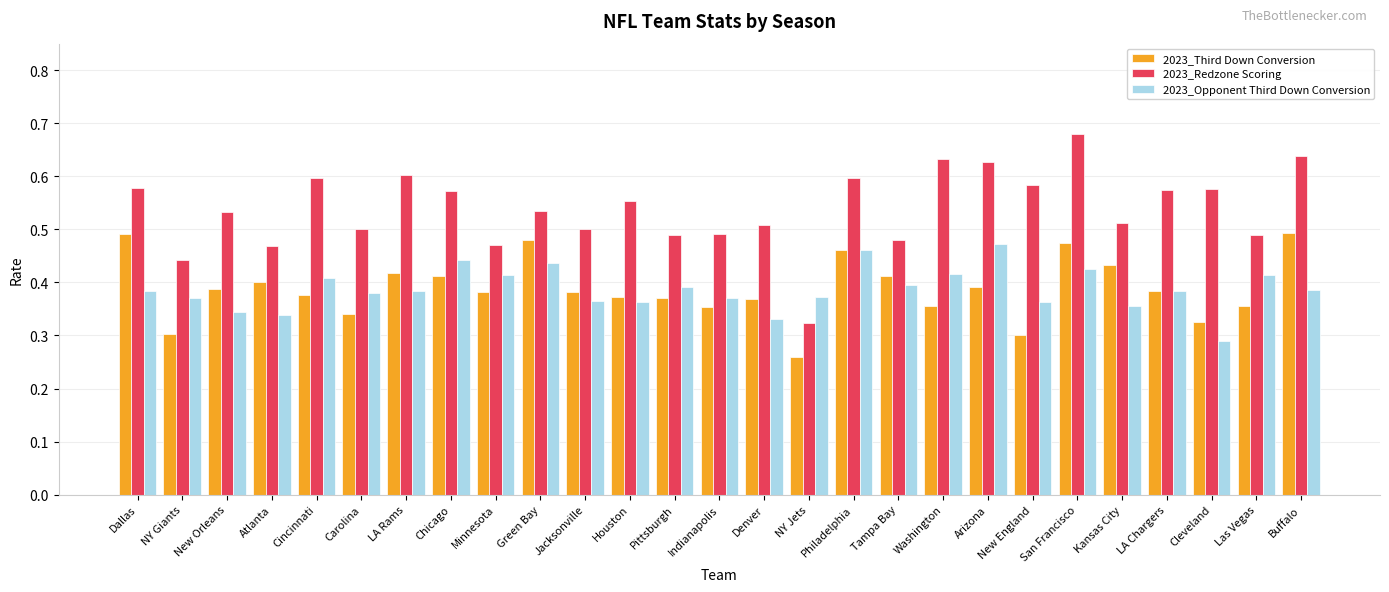

At which label is 2023_Third Down Conversion closest to 0?

NY Jets